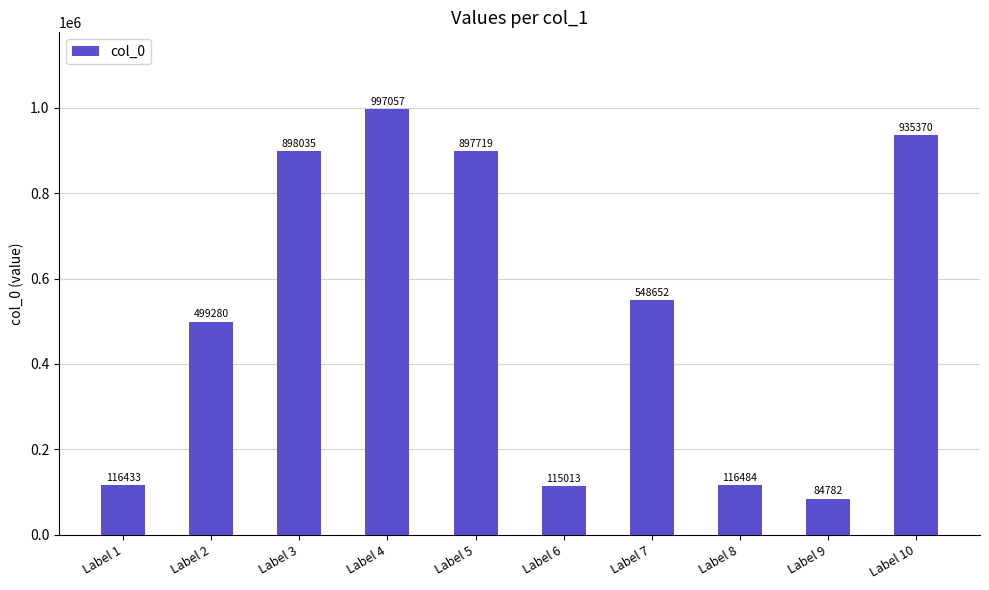

Reading left to right, transcribe all the data shown in this chart.

Label 1=116433	Label 2=499280	Label 3=898035	Label 4=997057	Label 5=897719	Label 6=115013	Label 7=548652	Label 8=116484	Label 9=84782	Label 10=935370